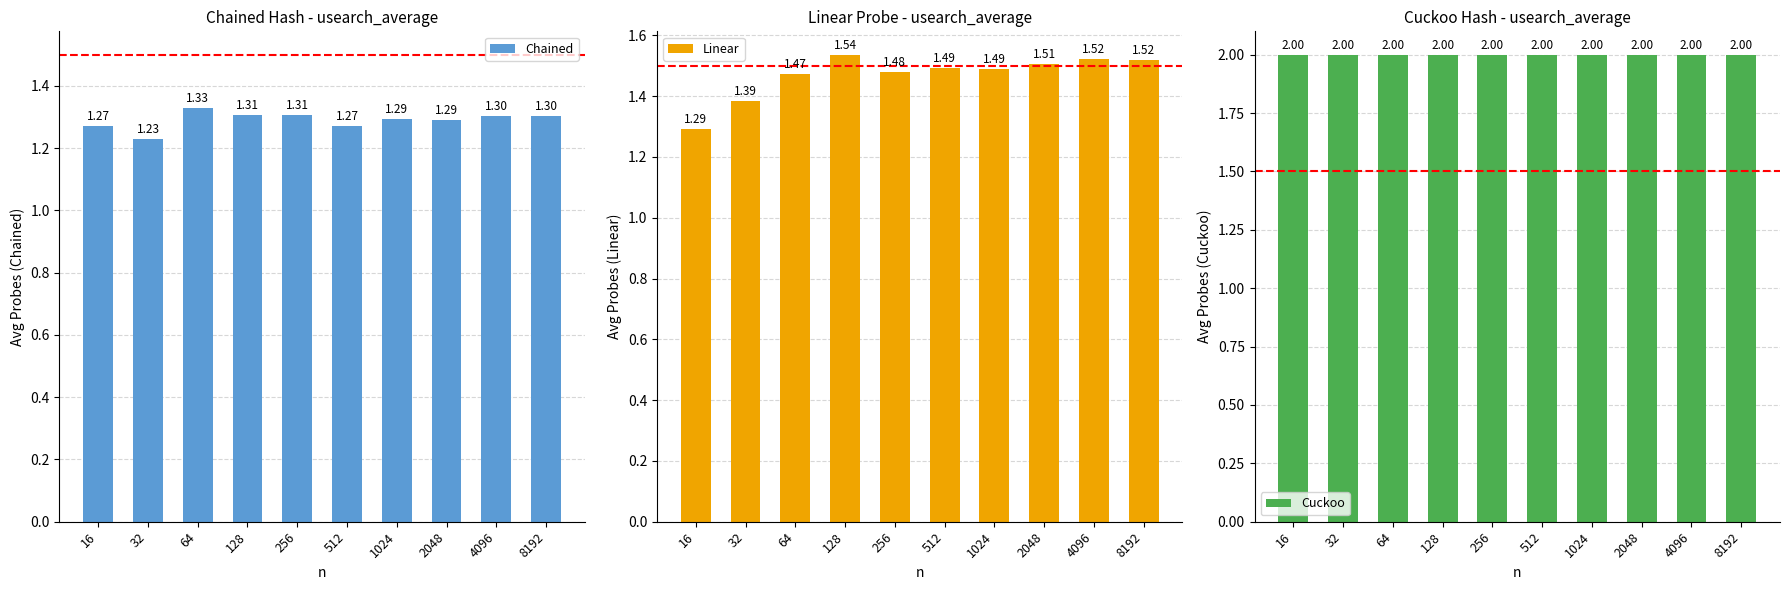

What is the total value across all series at 512?

4.8